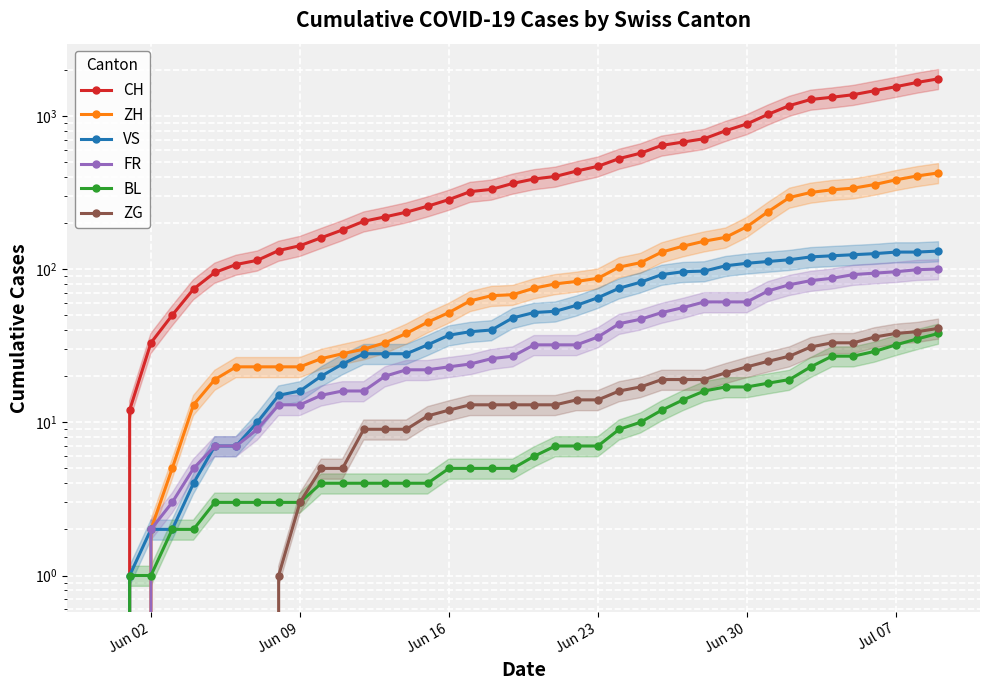

Is it true that ZH equals 33 at Jun 09?

False